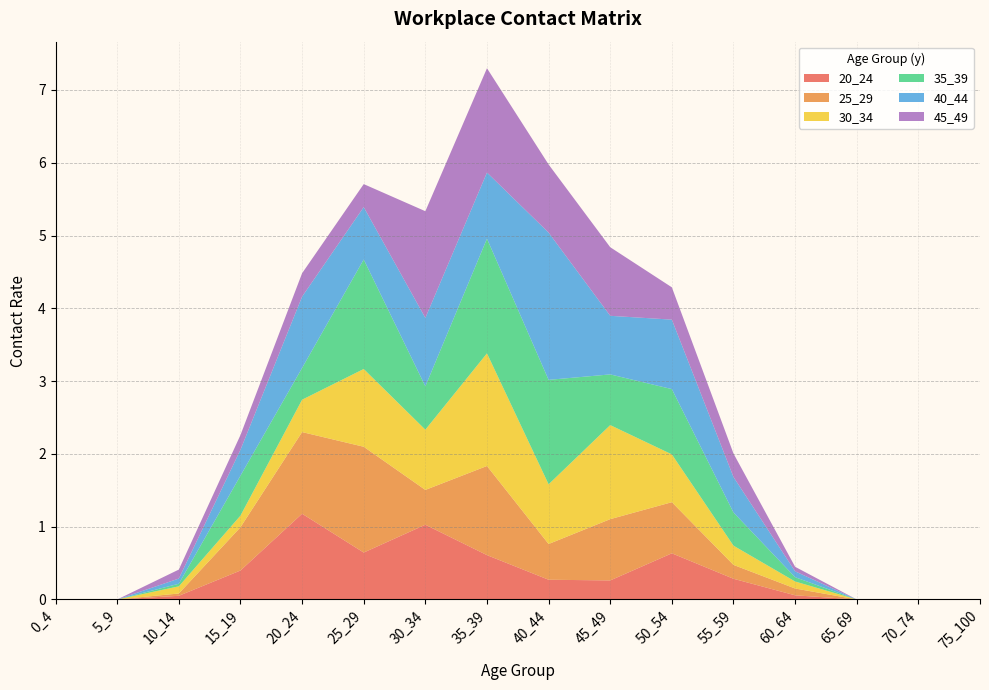

Reading left to right, list all the values displayed in this chart.

20_24: 0.0	0.0	0.1	0.4	1.2	0.6	1.0	0.6	0.3	0.3	0.6	0.3	0.1	0.0	0.0	0.0
25_29: 0.0	0.0	0.0	0.6	1.1	1.5	0.5	1.2	0.5	0.8	0.7	0.2	0.1	0.0	0.0	0.0
30_34: 0.0	0.0	0.1	0.2	0.4	1.1	0.8	1.5	0.8	1.3	0.7	0.3	0.1	0.0	0.0	0.0
35_39: 0.0	0.0	0.0	0.5	0.4	1.5	0.6	1.6	1.4	0.7	0.9	0.5	0.1	0.0	0.0	0.0
40_44: 0.0	0.0	0.1	0.4	1.0	0.7	0.9	0.9	2.0	0.8	1.0	0.5	0.1	0.0	0.0	0.0
45_49: 0.0	0.0	0.1	0.2	0.3	0.3	1.5	1.4	0.9	0.9	0.4	0.3	0.1	0.0	0.0	0.0